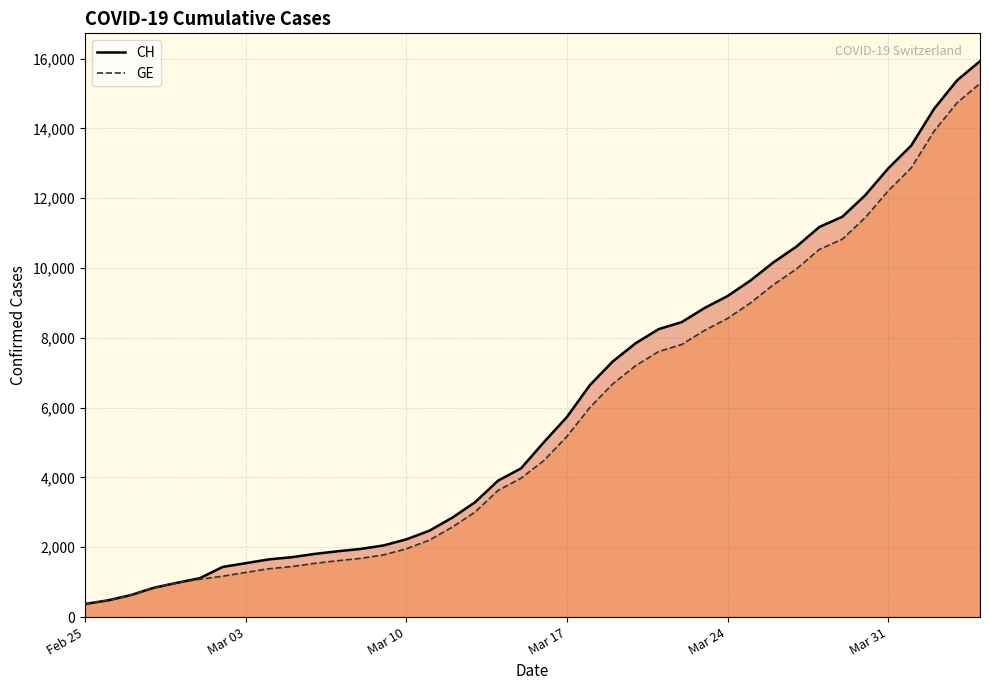

Which series has the largest range (max minus min)?

CH